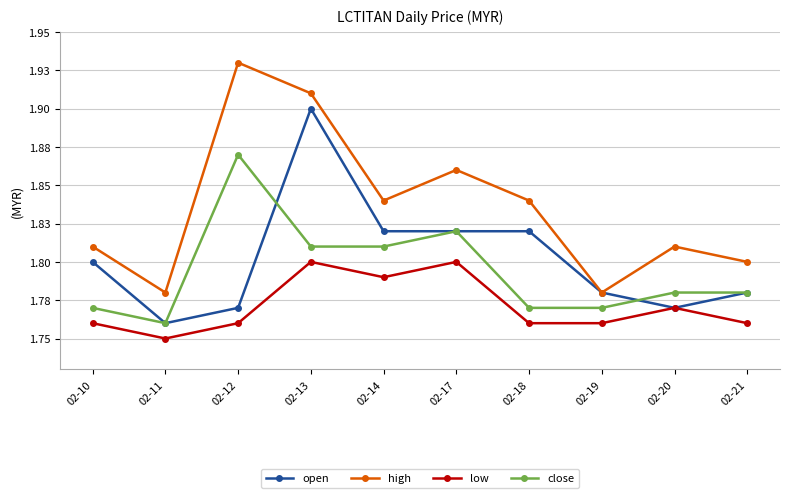

True or false: high and open cross at least once.

False